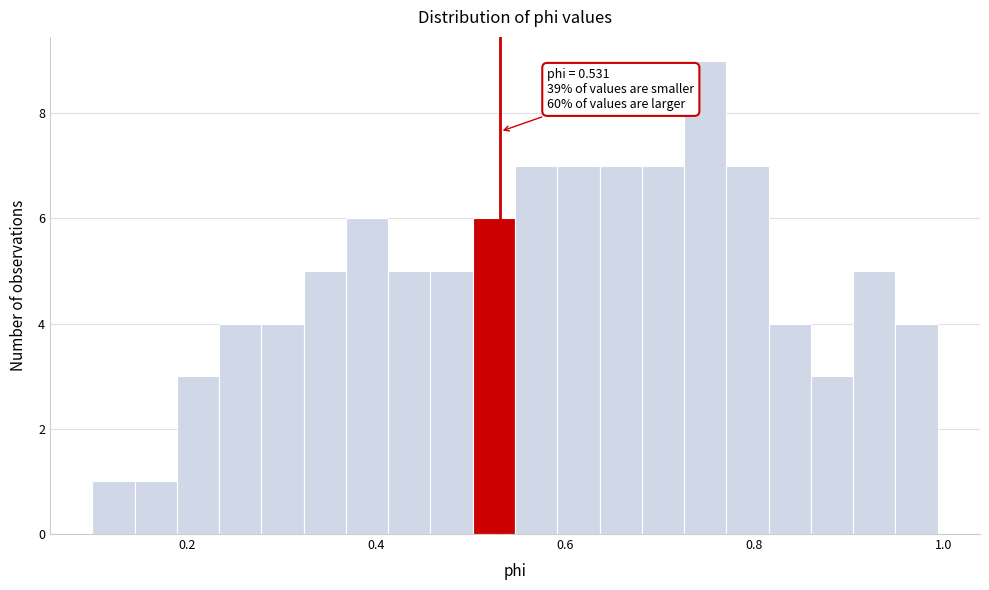

Read against the x-axis, roughly where is the centre of the tallest bar?

0.74